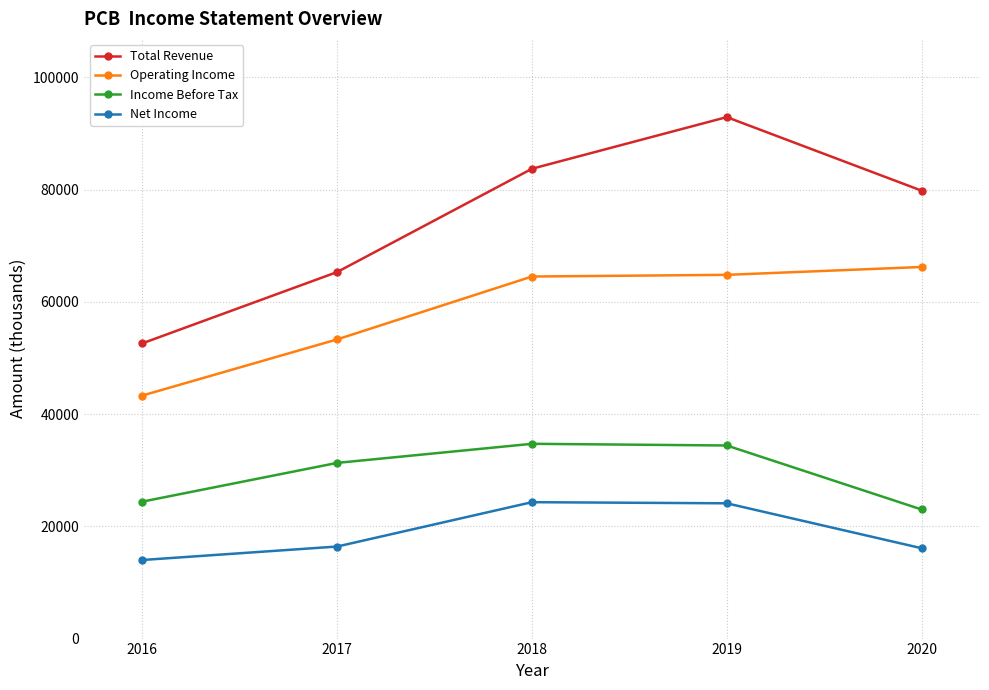

What is the total value across all series at 2020?

185100